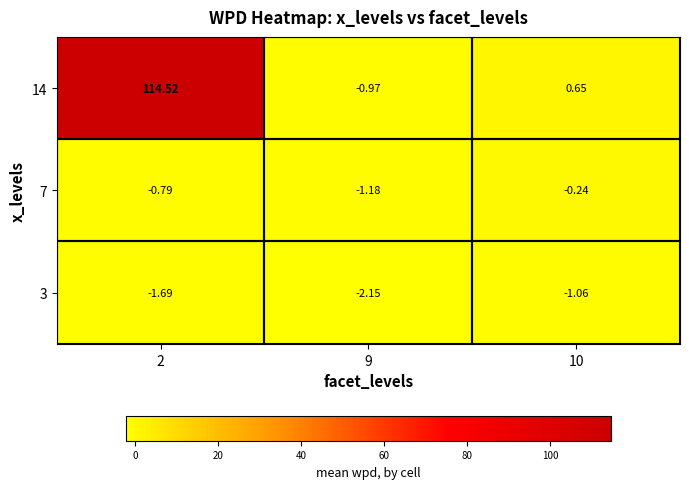

How many series are shown in this chart?

3